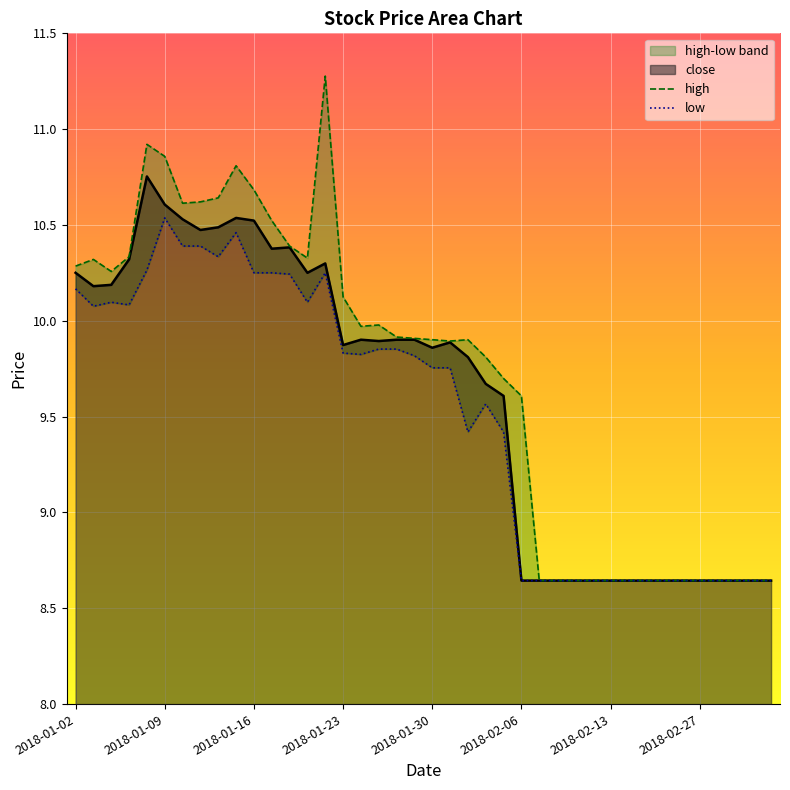

True or false: high and low intersect in this chart.

False